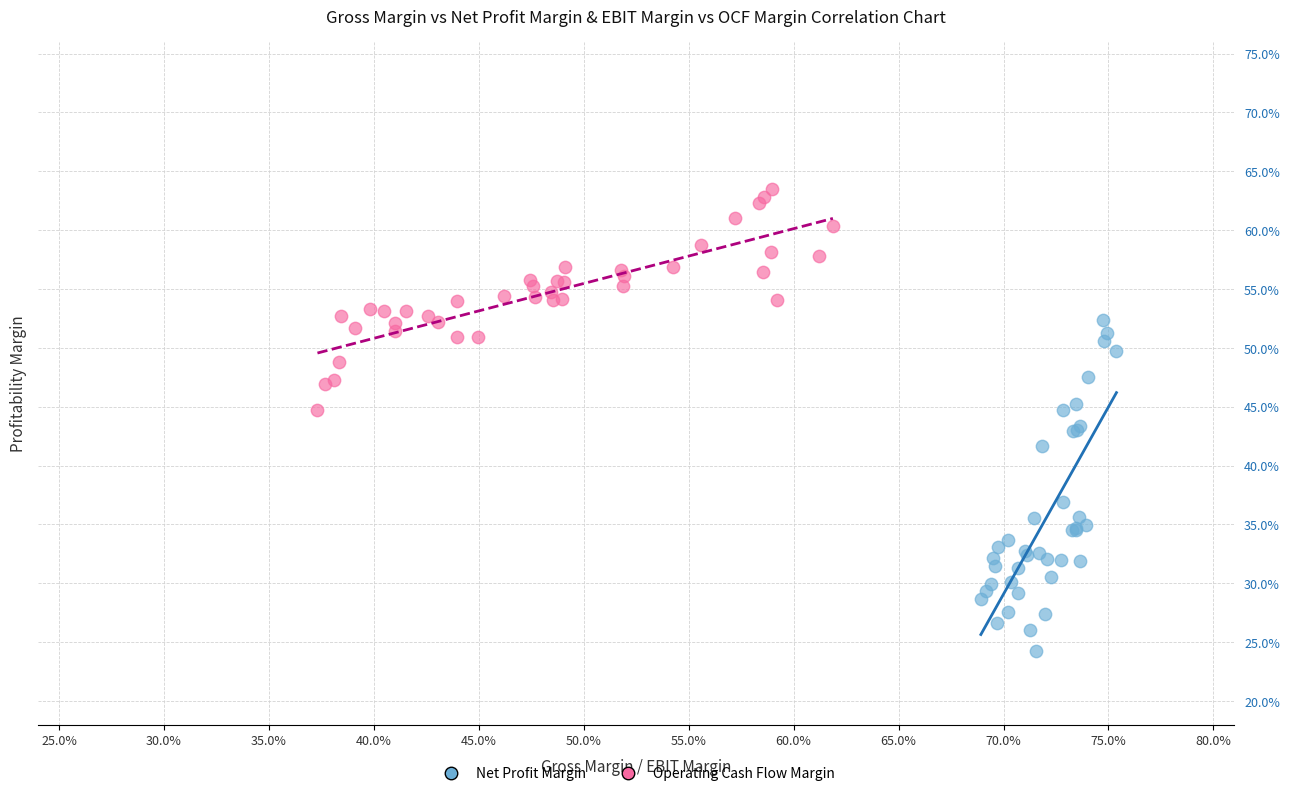

What are all the series names shown in the legend?

Net Profit Margin, Operating Cash Flow Margin